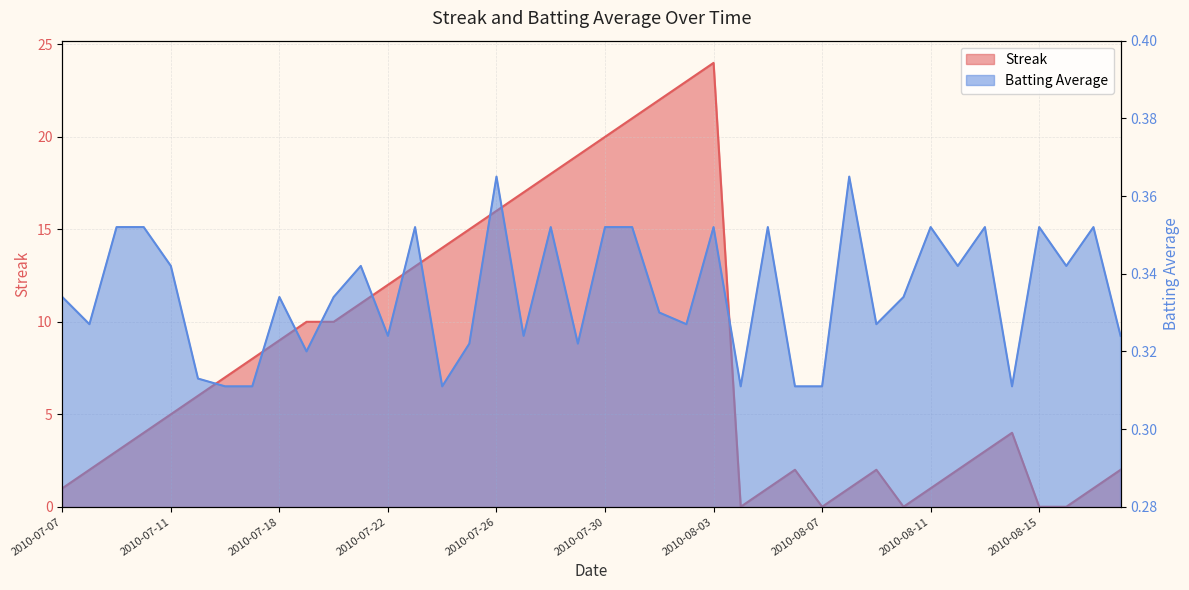

Reading left to right, extract all data points from this chart.

Streak: 1.0	2.0	3.0	4.0	5.0	6.0	7.0	8.0	9.0	10.0	10.0	11.0	12.0	13.0	14.0	15.0	16.0	17.0	18.0	19.0	20.0	21.0	22.0	23.0	24.0	0.0	1.0	2.0	0.0	1.0	2.0	0.0	1.0	2.0	3.0	4.0	0.0	0.0	1.0	2.0
Batting Average1: 0.3	0.3	0.4	0.4	0.3	0.3	0.3	0.3	0.3	0.3	0.3	0.3	0.3	0.4	0.3	0.3	0.4	0.3	0.4	0.3	0.4	0.4	0.3	0.3	0.4	0.3	0.4	0.3	0.3	0.4	0.3	0.3	0.4	0.3	0.4	0.3	0.4	0.3	0.4	0.3